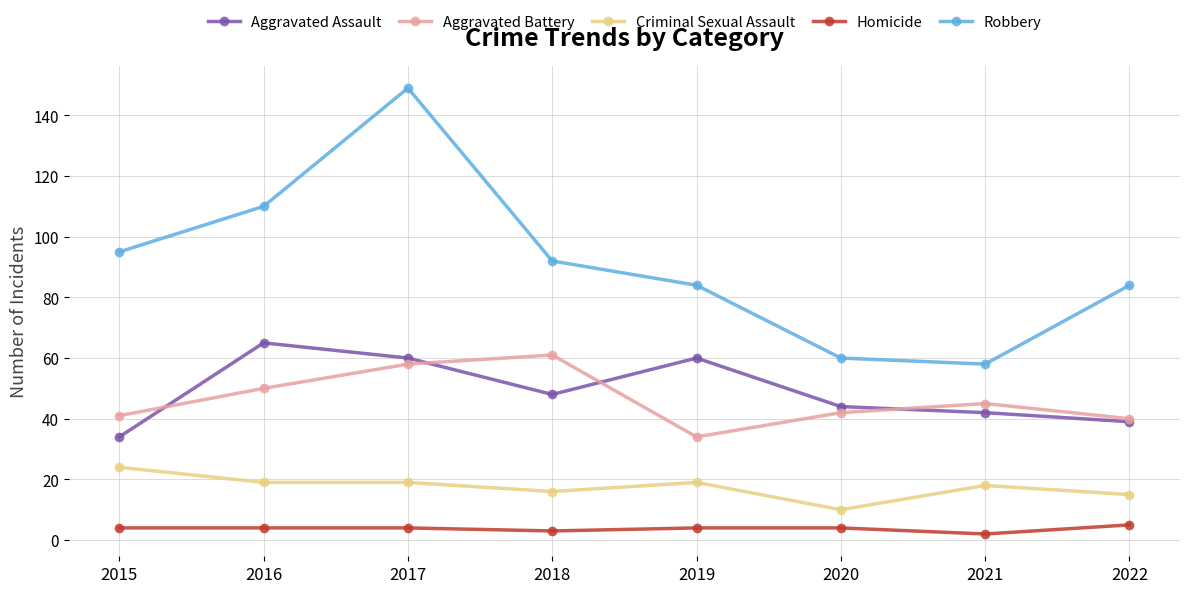

Where is the first local maximum for Aggravated Battery?

2018